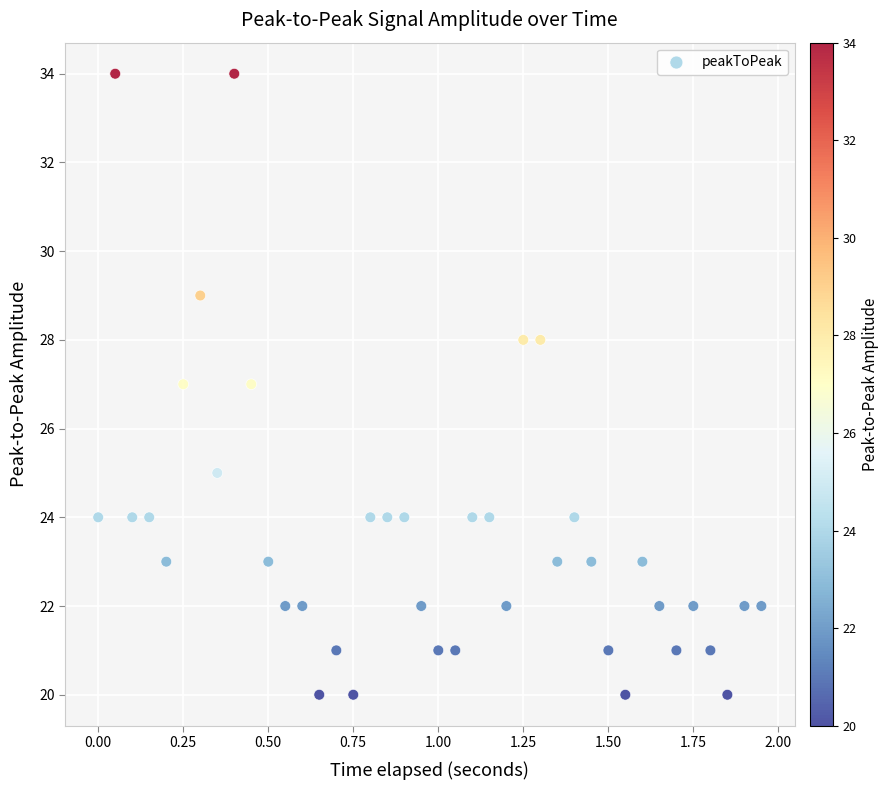

What is the range of Y values (max minus min)?

14